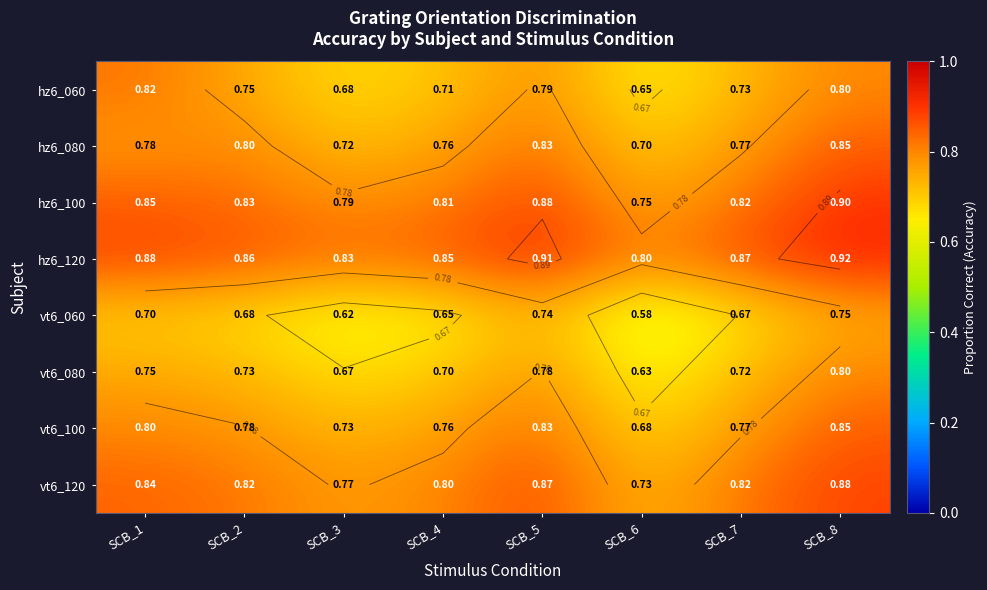

Is the value of vt6_120 at SCB_8 greater than the value of vt6_080 at SCB_1?

Yes